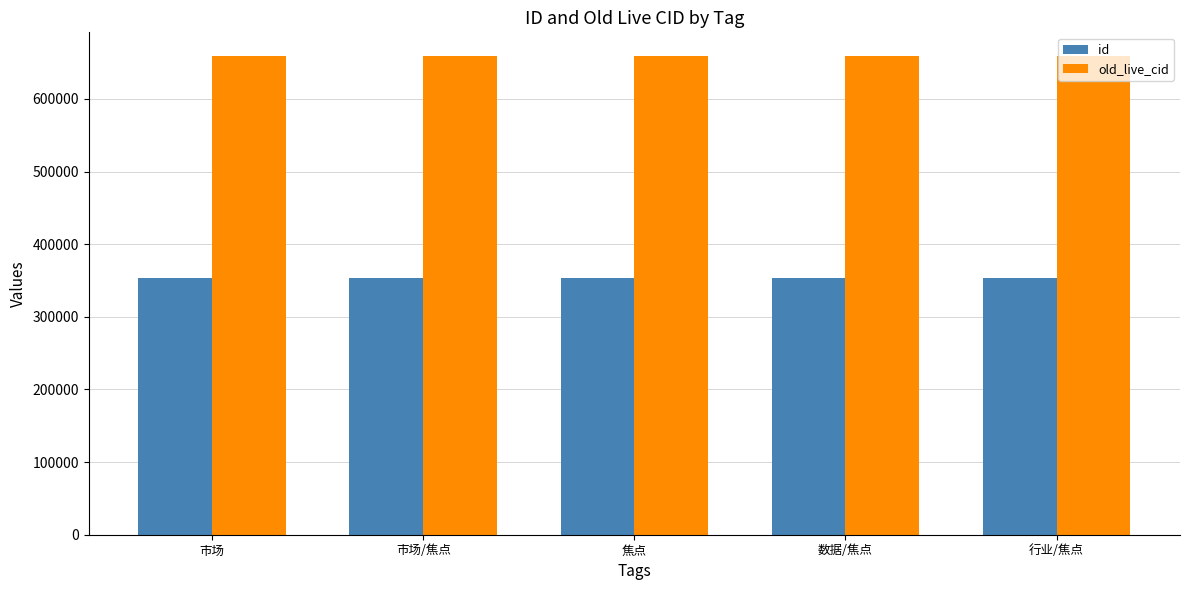

How many distinct data groups are displayed?

2